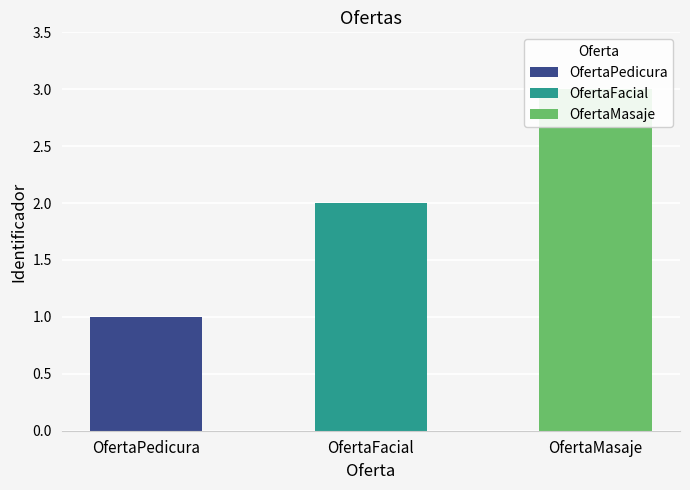

List the labels in order of value, largest first.

OfertaMasaje, OfertaFacial, OfertaPedicura